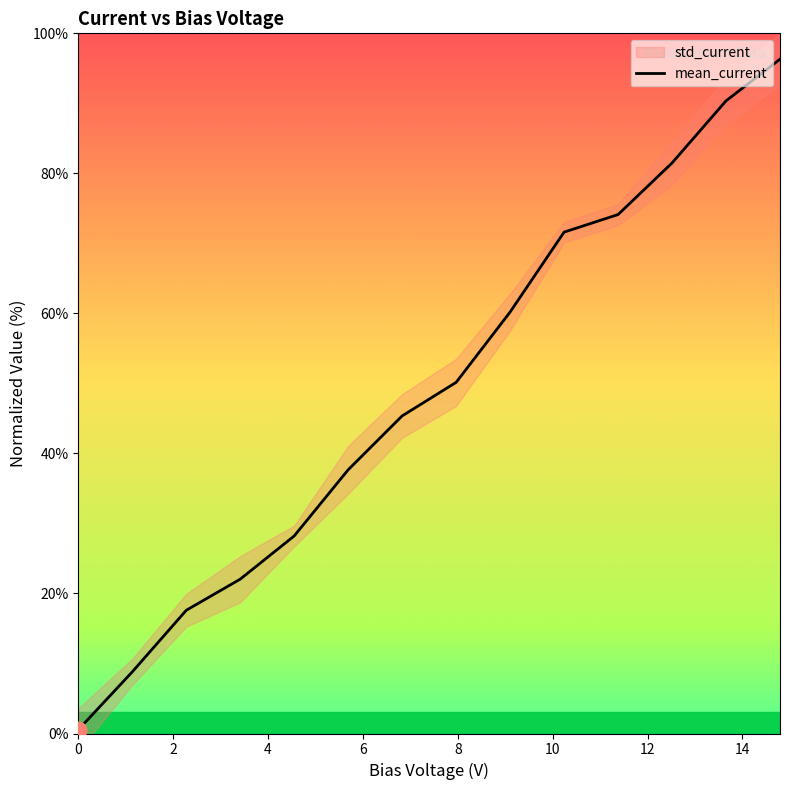

Rank the categories by value from lowest to highest.

0.0, 1.1379310344827587, 2.2758620689655173, 3.413793103448276, 4.551724137931035, 5.689655172413794, 6.827586206896552, 7.9655172413793105, 9.10344827586207, 10.241379310344827, 11.379310344827587, 12.517241379310345, 13.655172413793103, 14.793103448275863